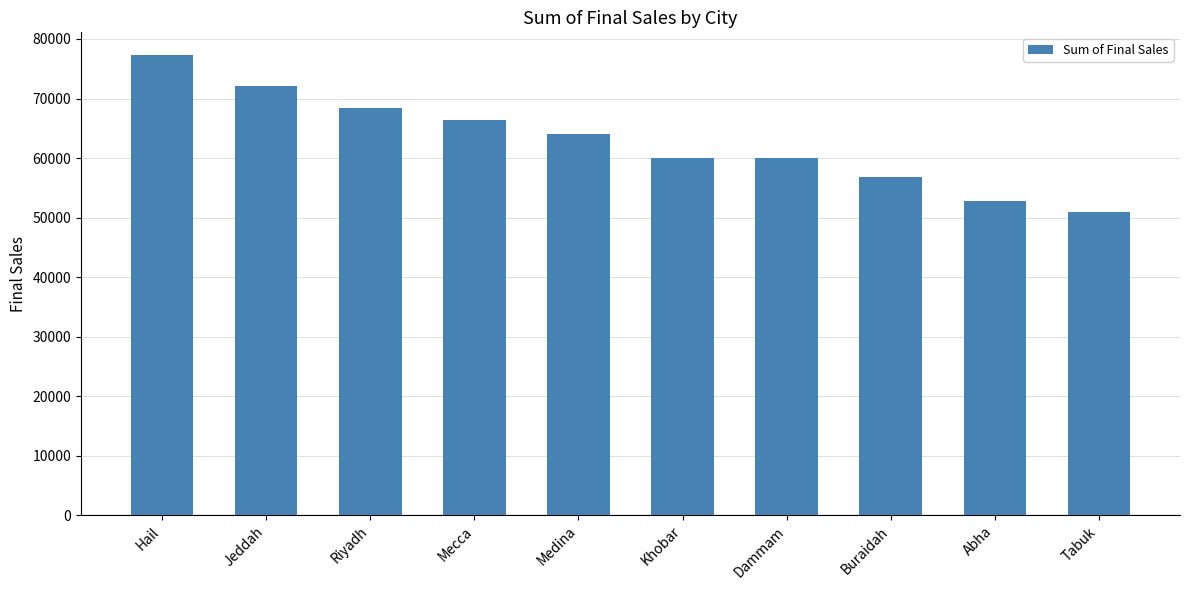

What is the sum of the values at Abha and Buraidah?

109706